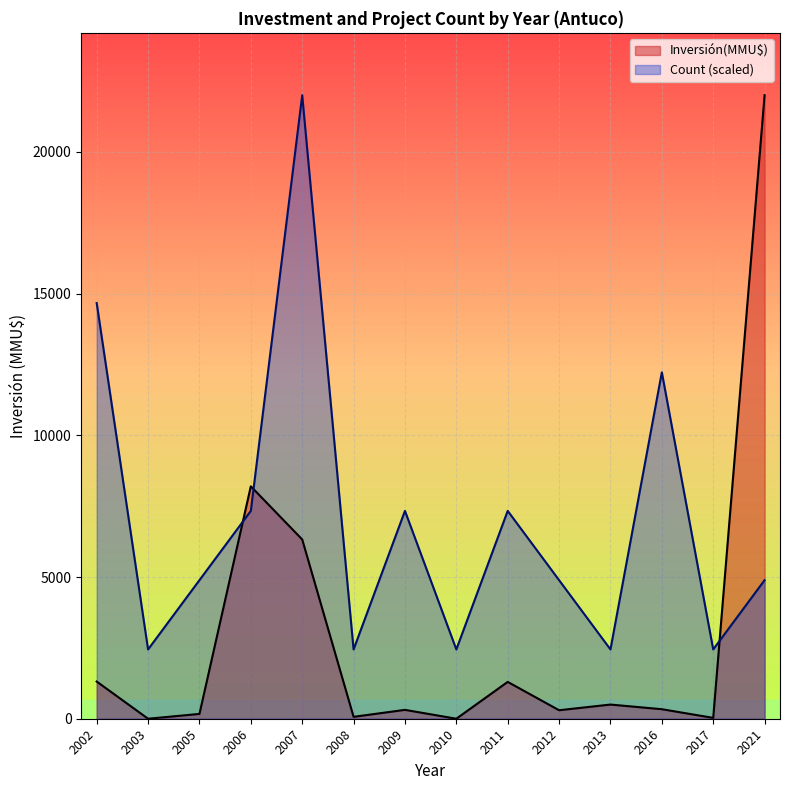

What is the sum of all Count values?

40